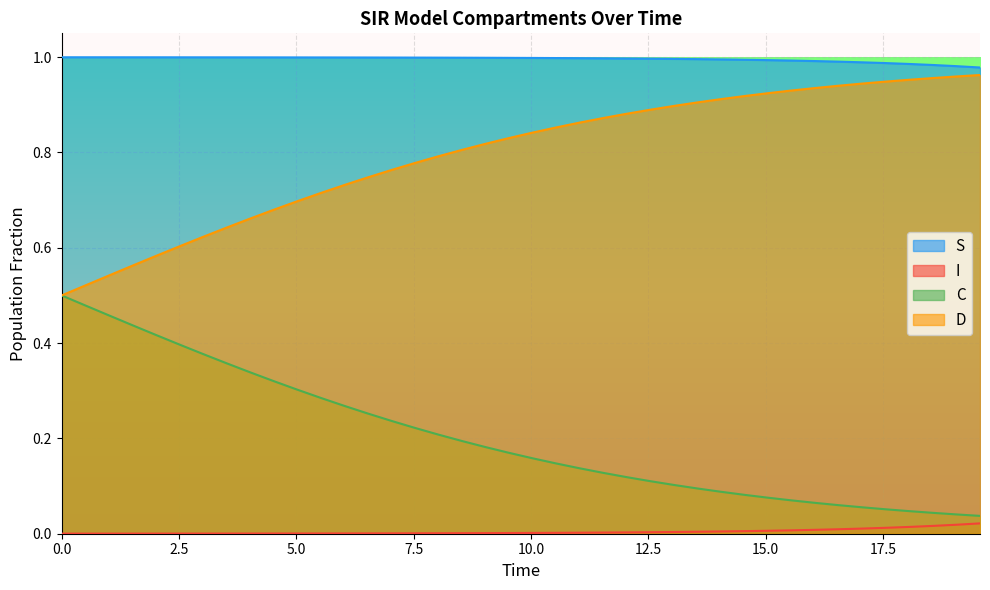

Which series has the largest total across all categories?

S